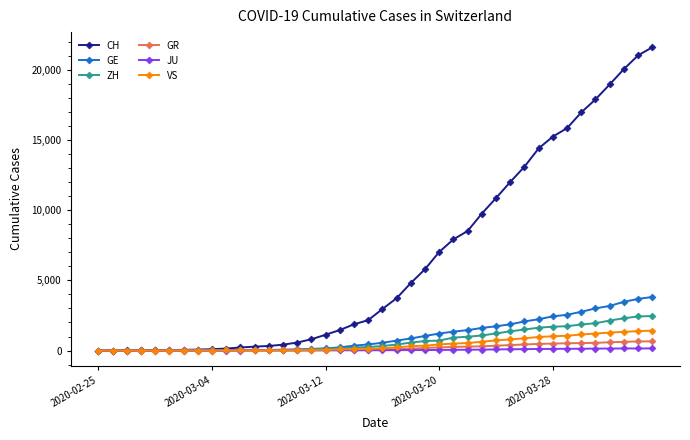

Which series has the largest total across all categories?

CH